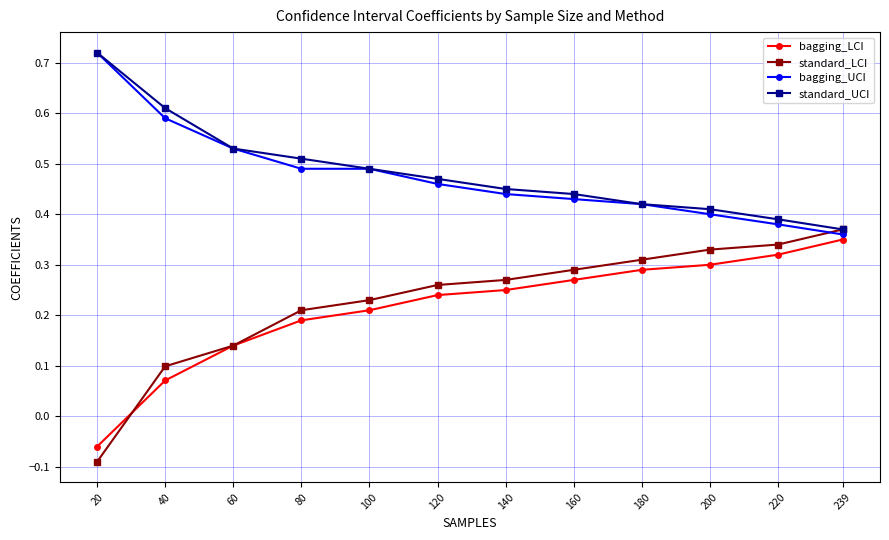

What are all the series names shown in the legend?

bagging_LCI, standard_LCI, bagging_UCI, standard_UCI